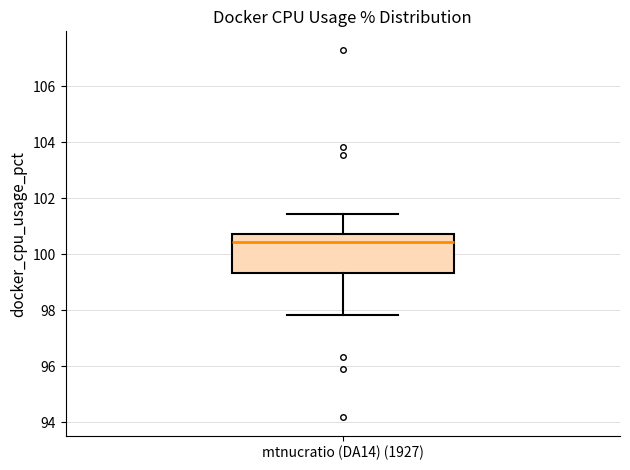

Read this box plot against the y-axis: the position of the median line, the range covered by the box, and the ends of both whiskers. The values are not printed on the chart, so give them approximately, as read against the axis.

median 100.4, box 99.4 to 100.8, whiskers 97.8 to 101.4